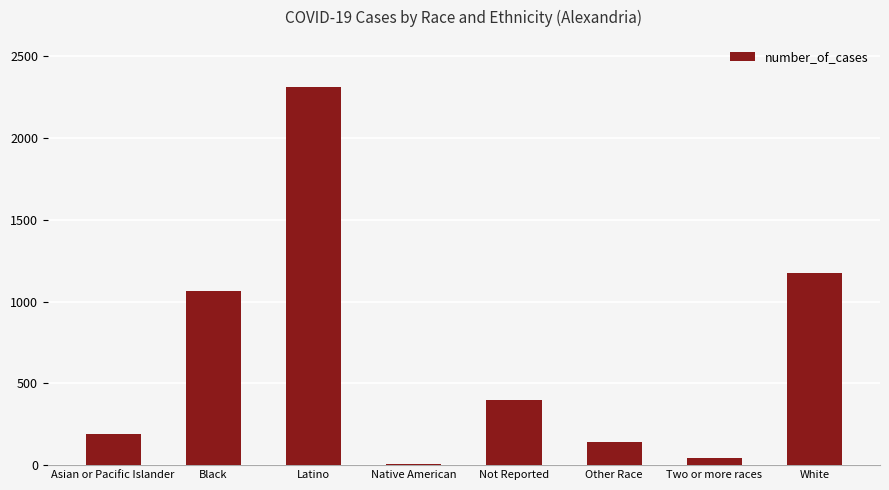

The value at Latino is 3995. True or false?

False